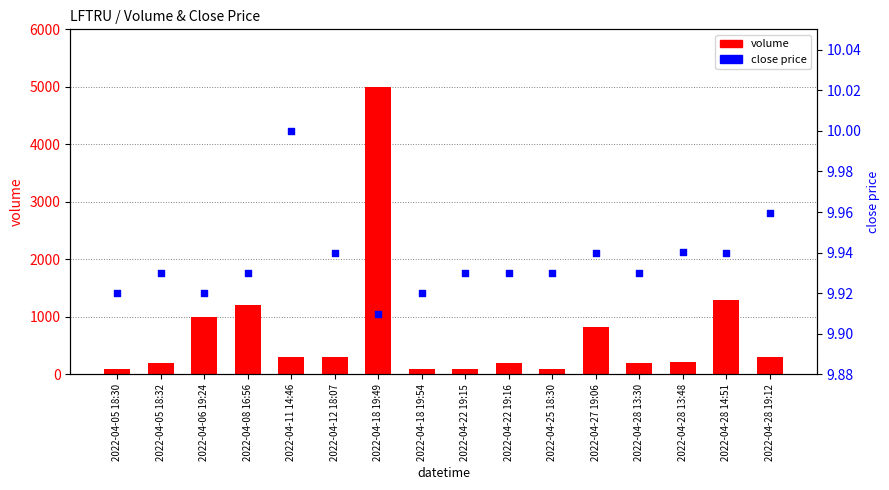

What is the total value across all series at 2022-04-22 19:16?

209.9